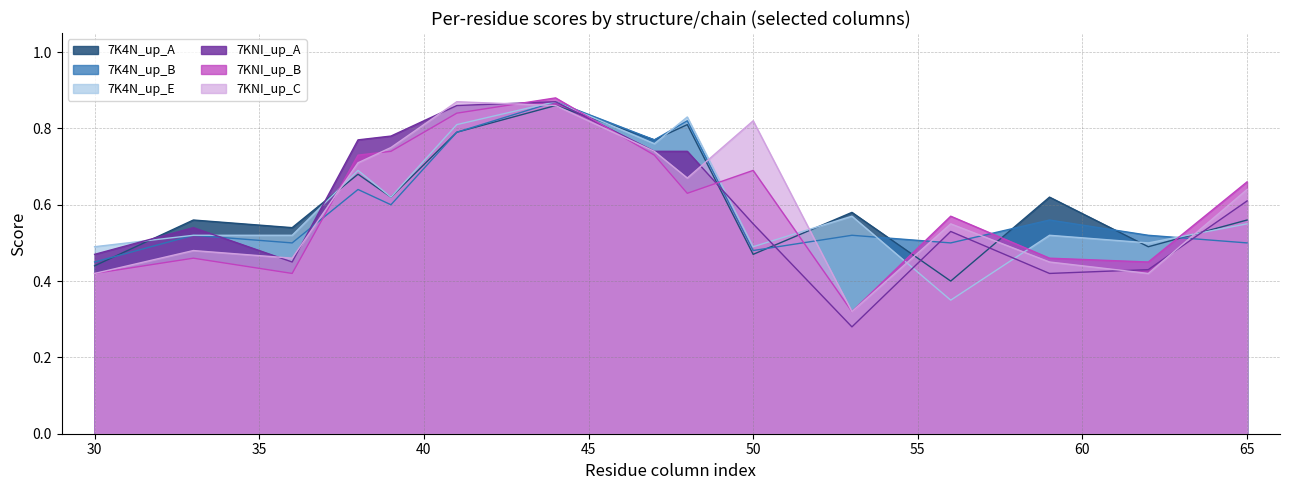

What is the minimum value shown in the chart?

0.3